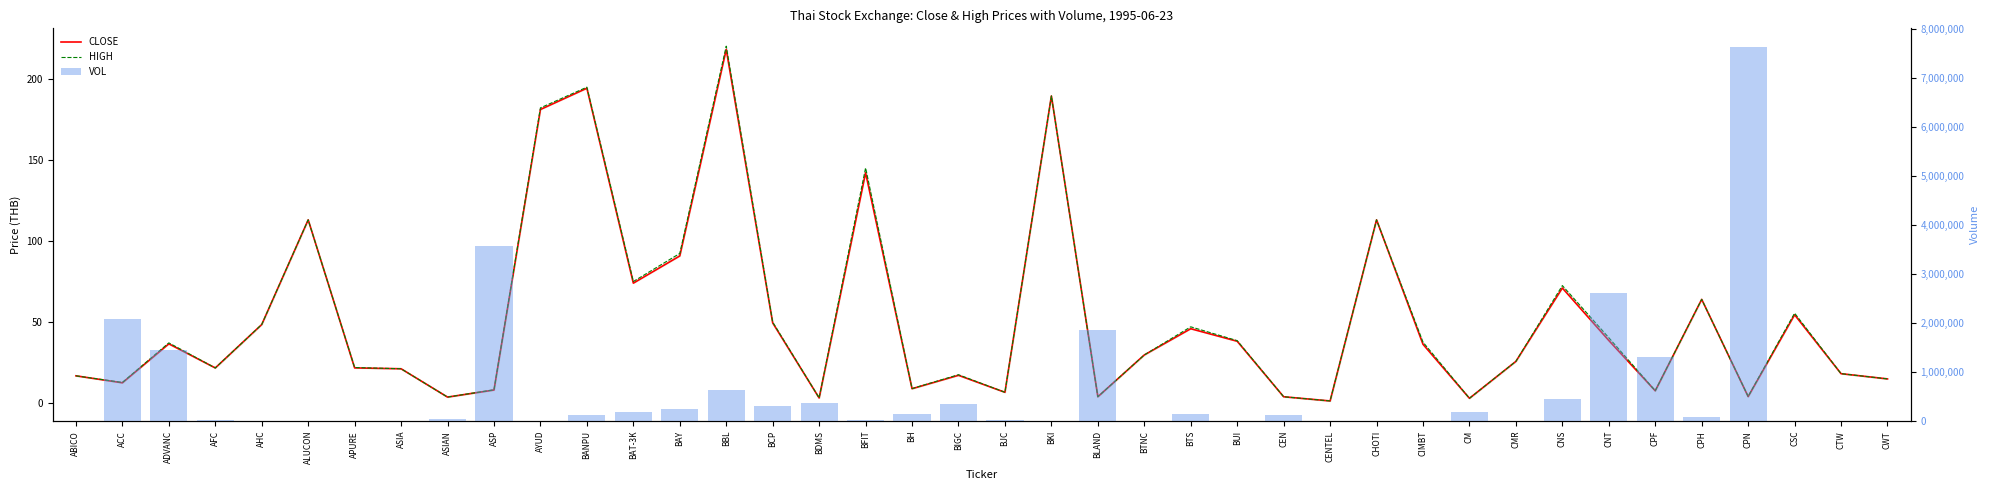

The value of CLOSE at AHC is 14.6. True or false?

False